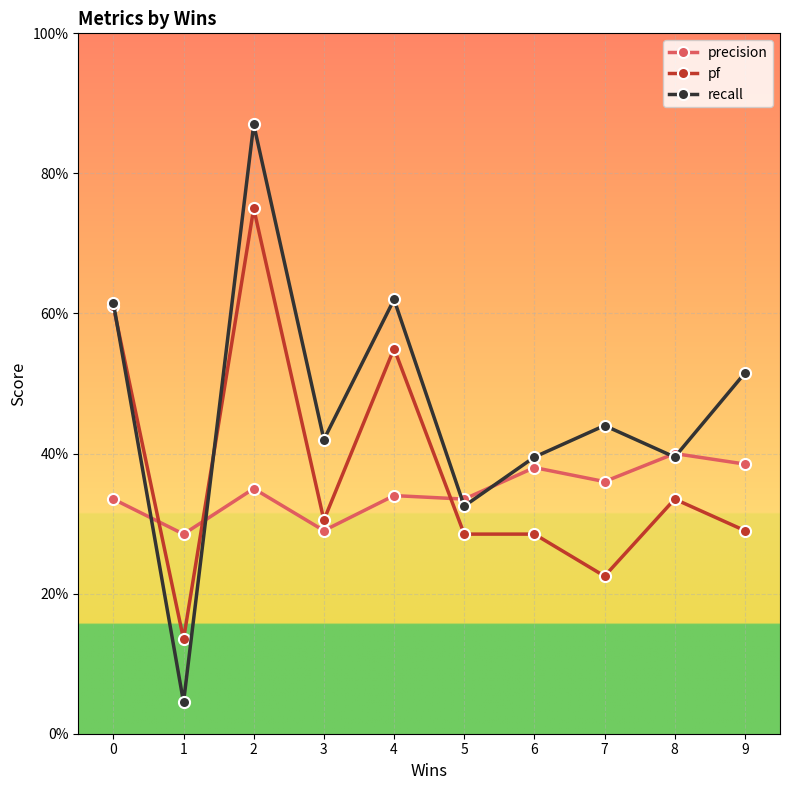

Is this an area chart (filled region under the line)?

No